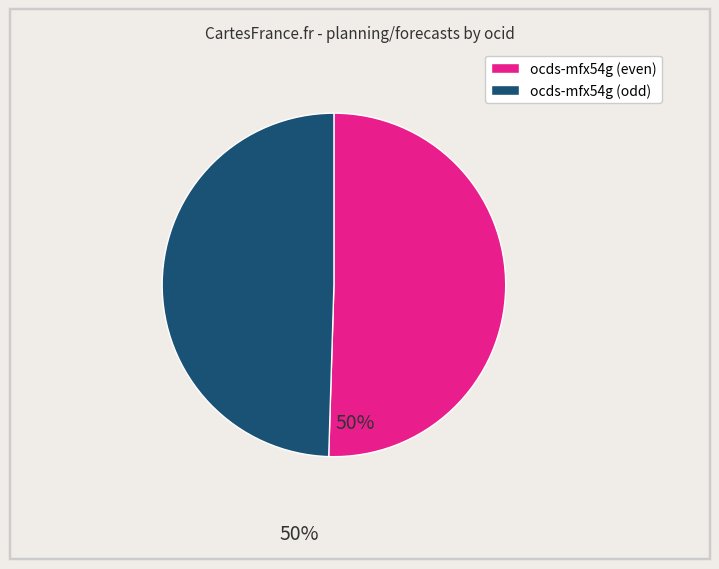

Count the number of slices in the pie.

2